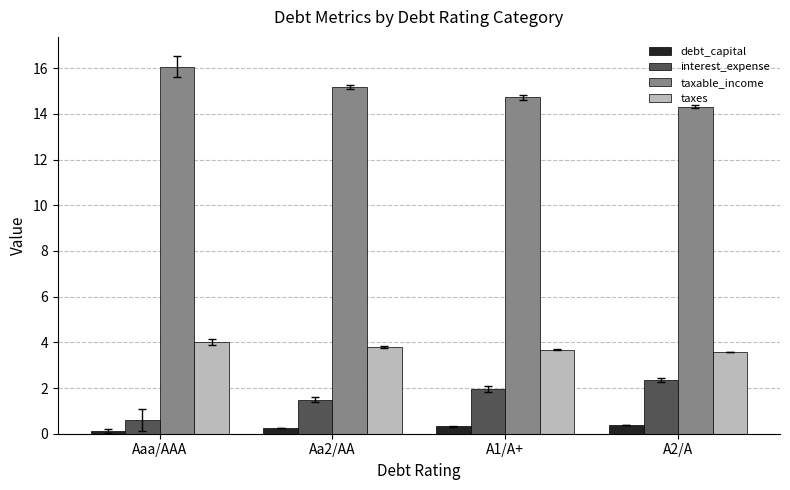

Which category has the lowest value in the taxable_income series?

A2/A